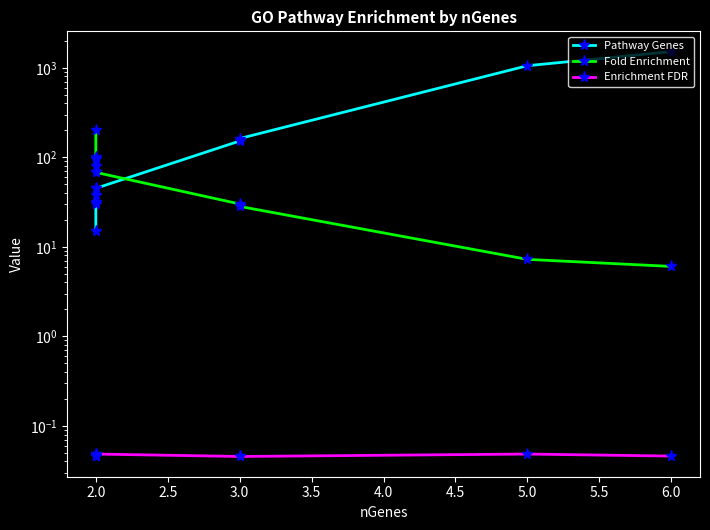

How many categories are shown in the chart?

10